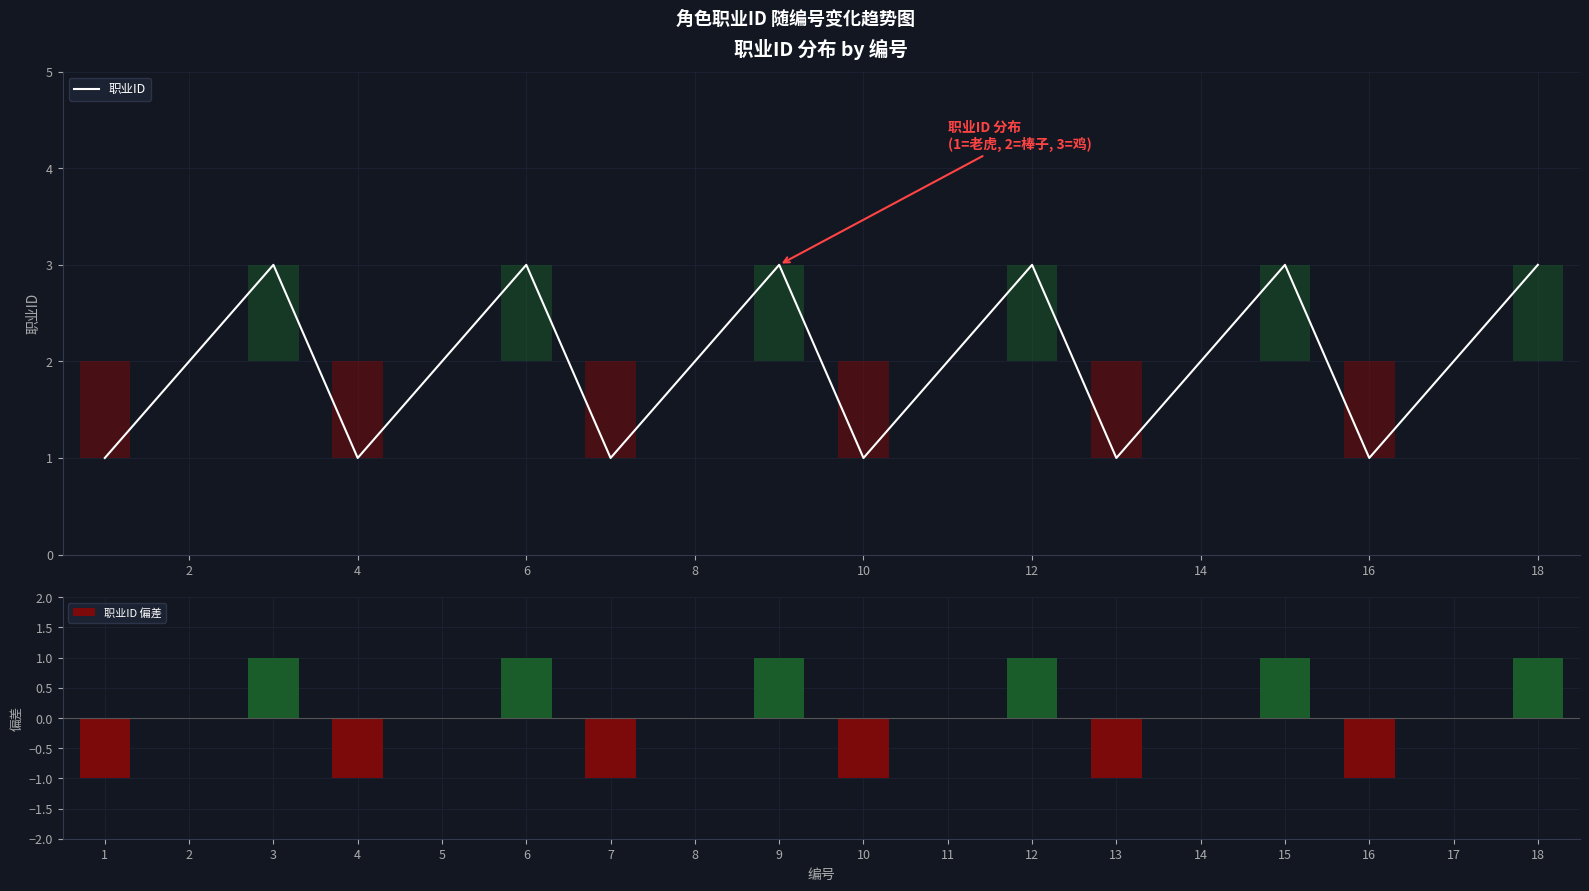

Rank the series by their average value, from highest to lowest.

职业ID, 职业ID 偏差